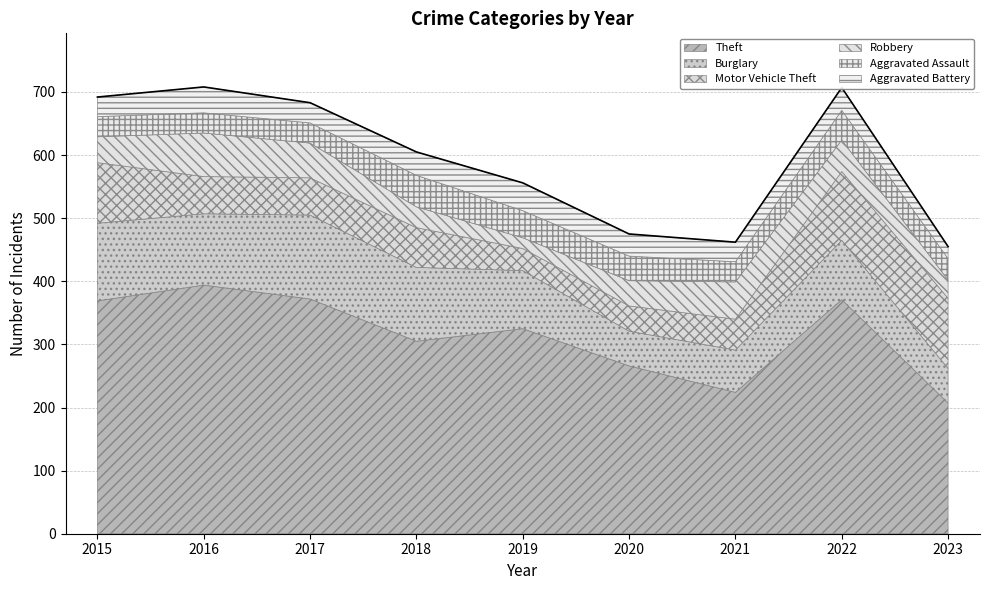

What is the average value of the Theft series?

315